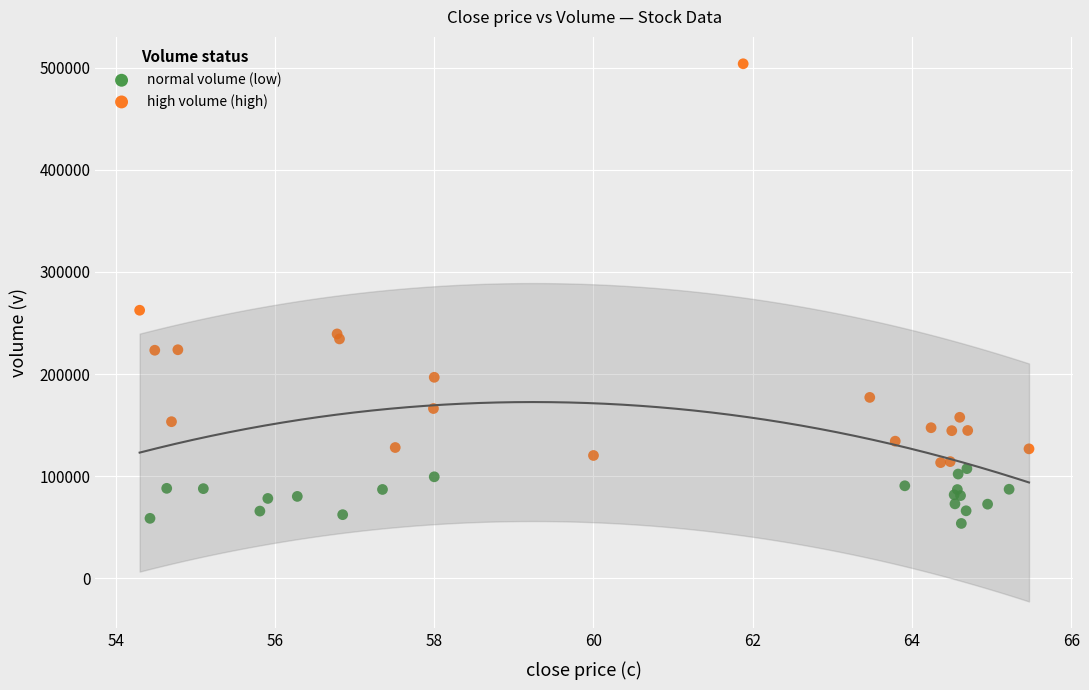

Which series reaches the maximum Y coordinate?

high volume (high)